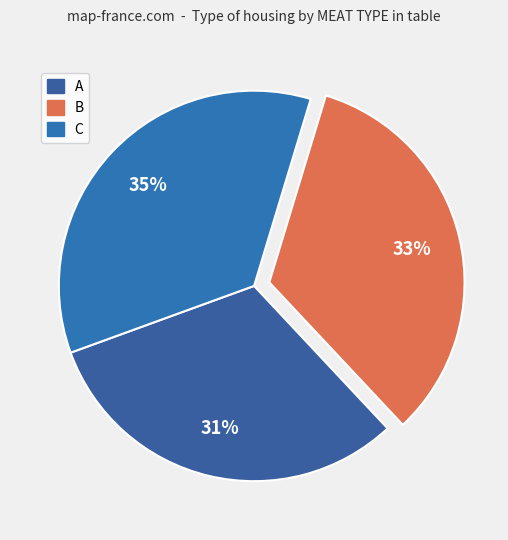

Between A and B, which is larger?

B